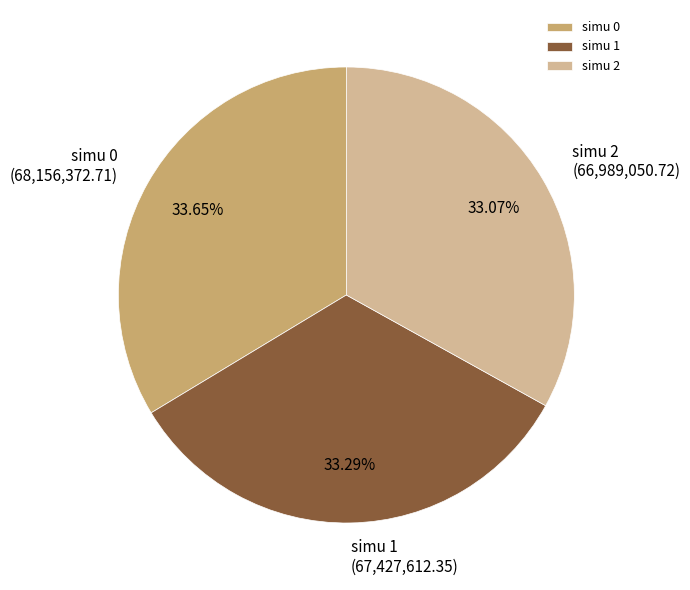

How many segments does this pie chart have?

3